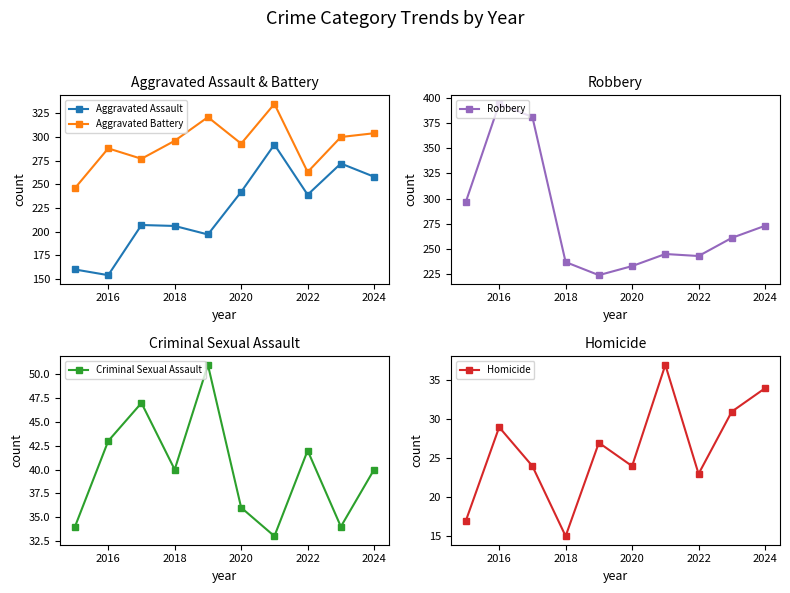

How many data points in Robbery are above 261?

4